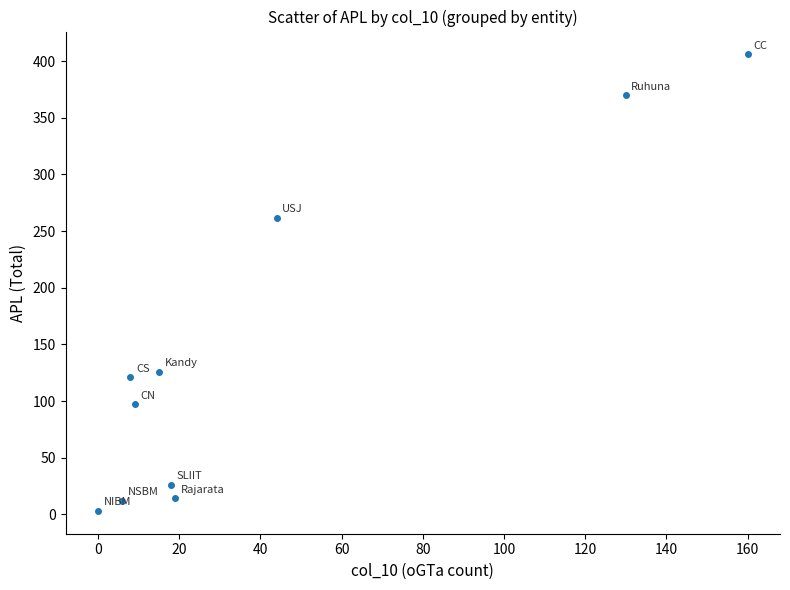

What Y value in the scatter plot is closest to 204?

262